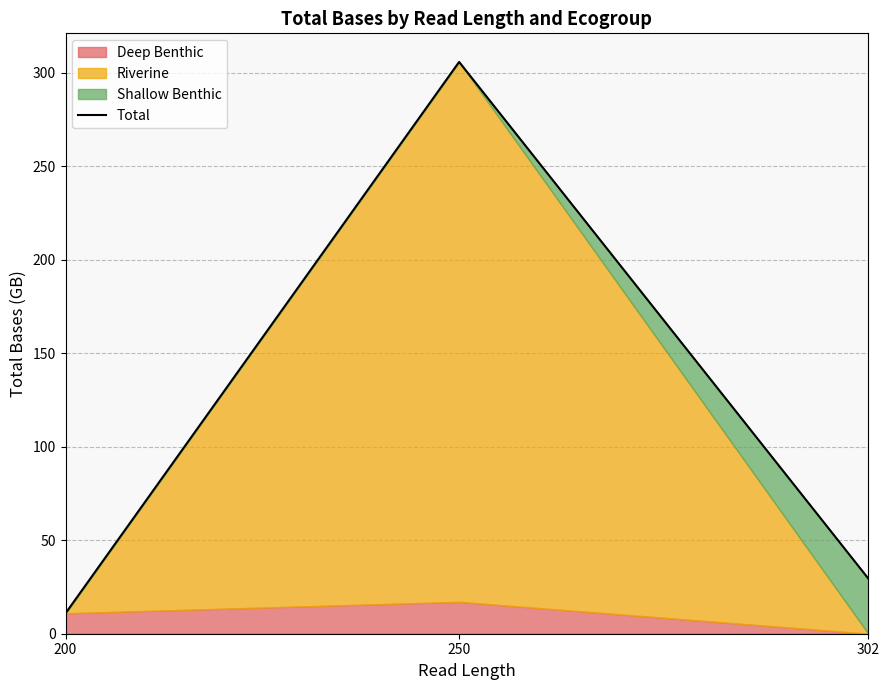

The value at 200 is 10.9. True or false?

True